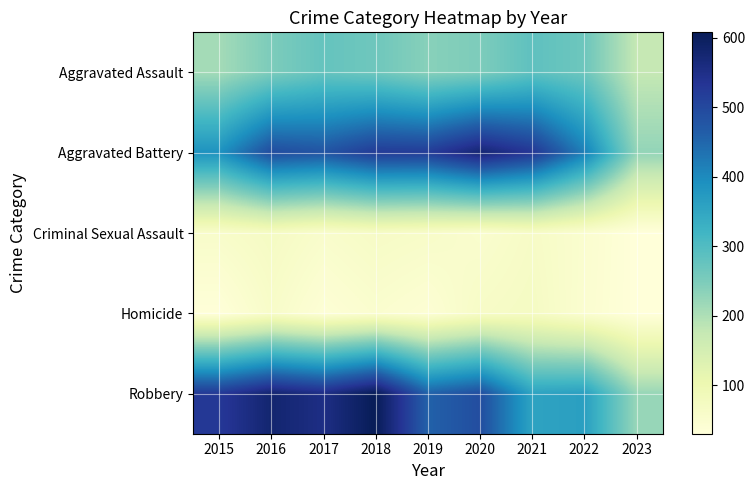

Which series has the widest spread of values?

Robbery